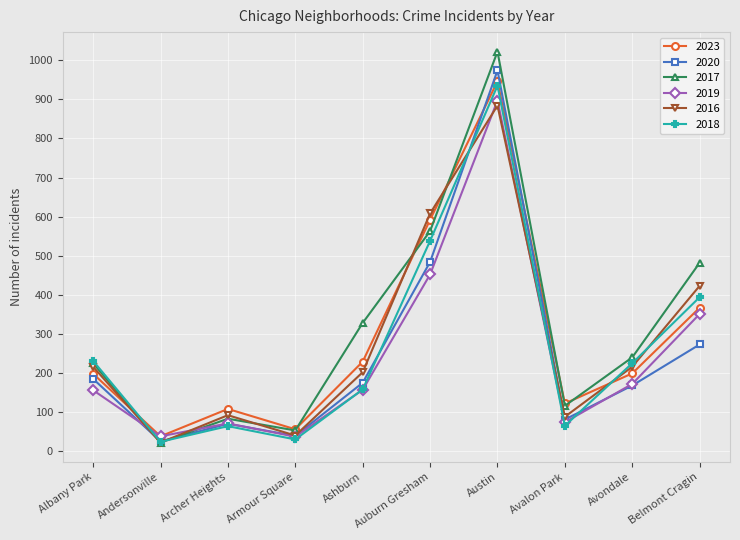

Count the number of categories in the chart.

10